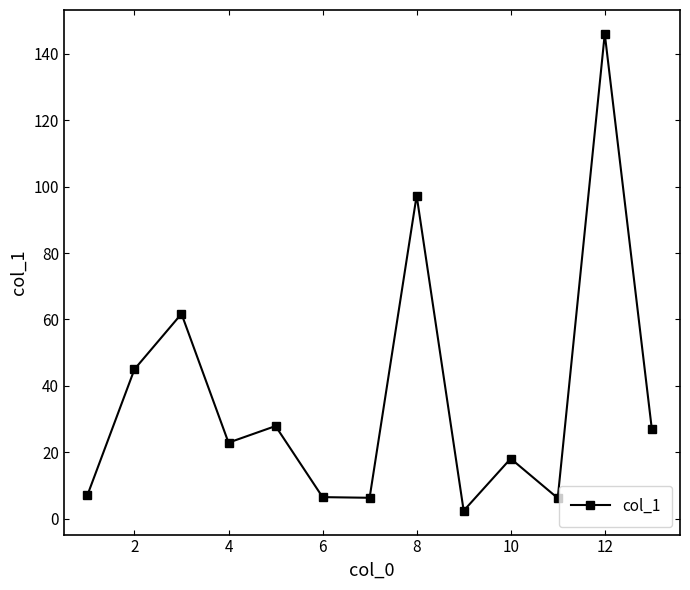

How many interior local peaks (higher than both neighbors) does the data have?

5